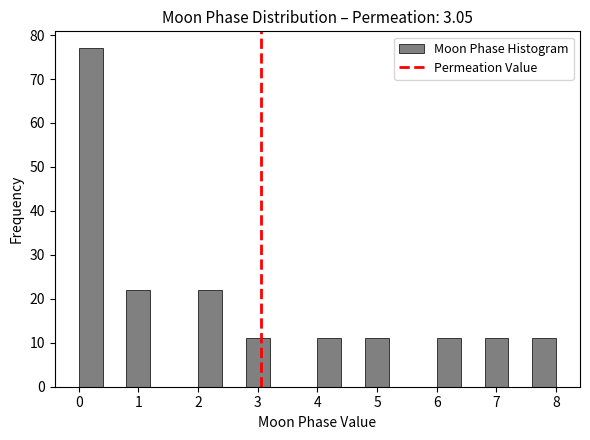

Reading left to right, transcribe this chart: for each bar, give the range it covers on the x-axis and its height. The values are not printed on the chart, so give them approximately, as read against the axis.

0.0 to 0.4: 77
0.4 to 0.8: 0
0.8 to 1.2: 22
1.2 to 1.6: 0
1.6 to 2.0: 0
2.0 to 2.4: 22
2.4 to 2.8: 0
2.8 to 3.2: 11
3.2 to 3.6: 0
3.6 to 4.0: 0
4.0 to 4.4: 11
4.4 to 4.8: 0
4.8 to 5.2: 11
5.2 to 5.6: 0
5.6 to 6.0: 0
6.0 to 6.4: 11
6.4 to 6.8: 0
6.8 to 7.2: 11
7.2 to 7.6: 0
7.6 to 8.0: 11